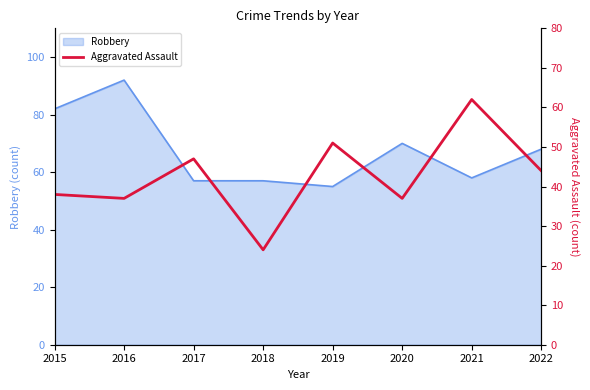

How many data points are above 44?

3